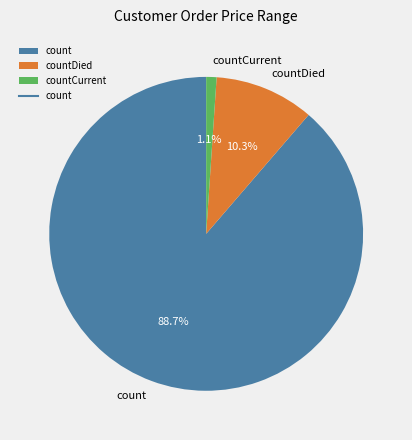

Is the sum of countCurrent and countDied greater than half?

No